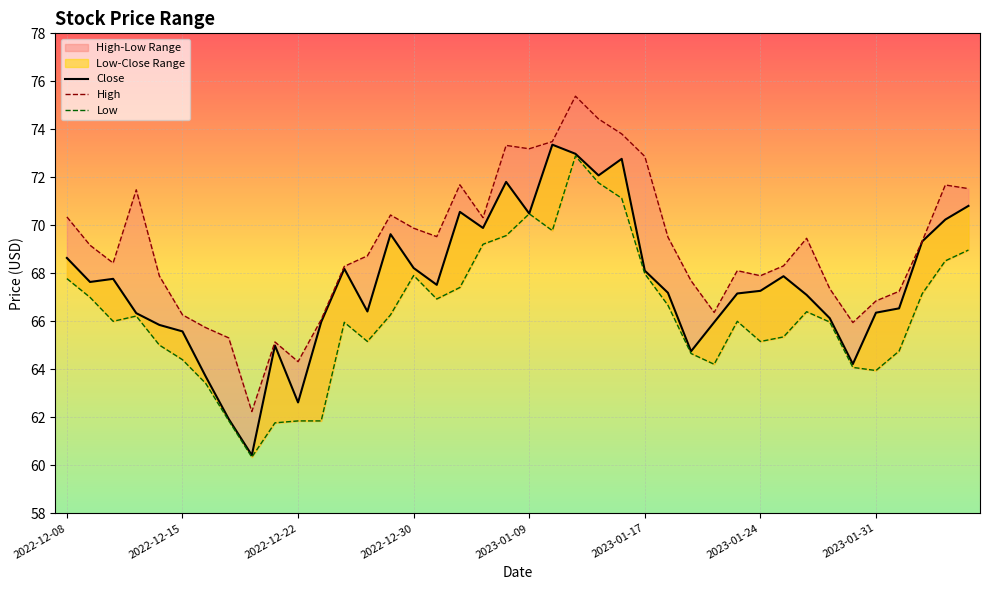

How many interior local valleys does the High series have?

9